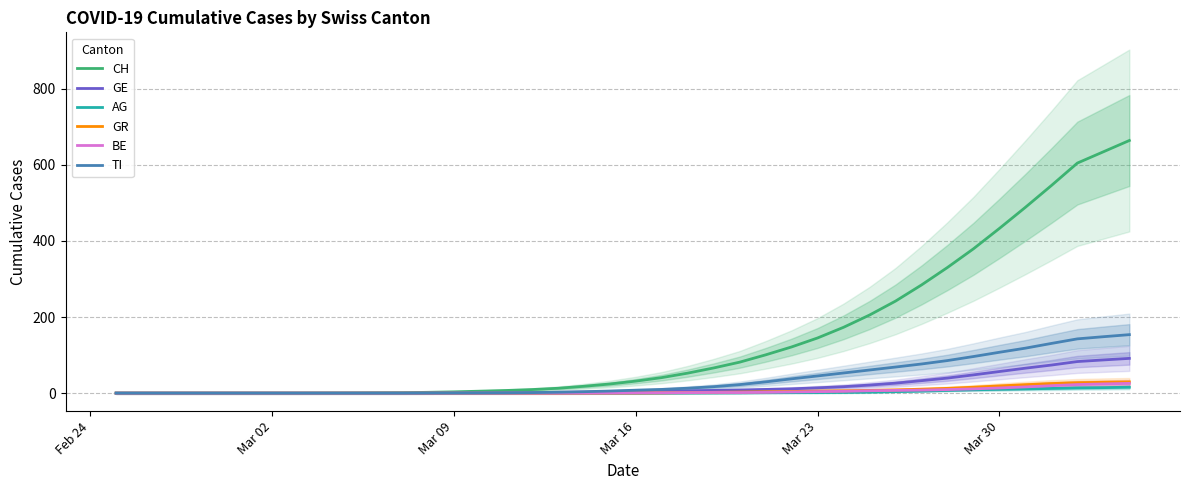

At how many categories does at least one series exceed 366?

7